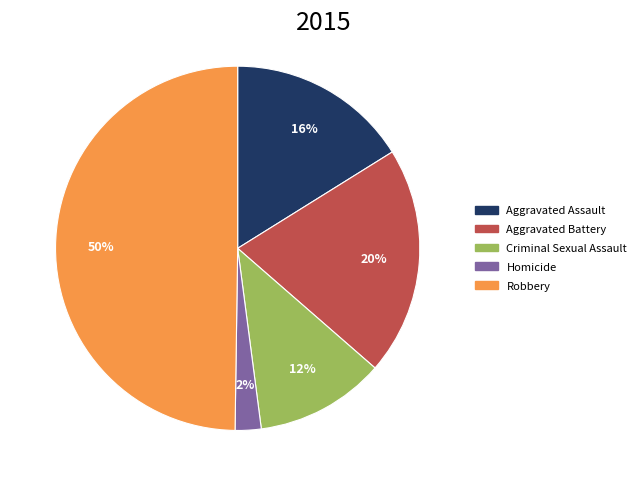

What is the largest slice in the pie chart?

Robbery